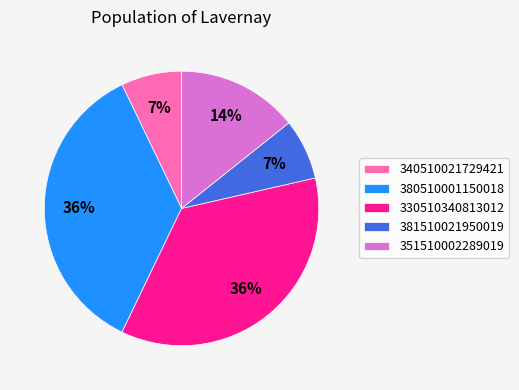

True or false: 380510001150018 accounts for 28% of the total.

False